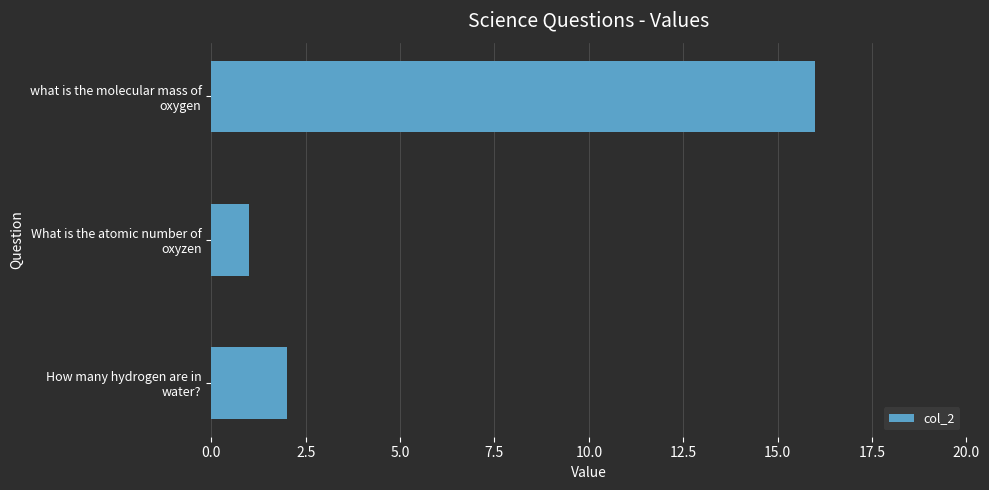

What is the average value?

6